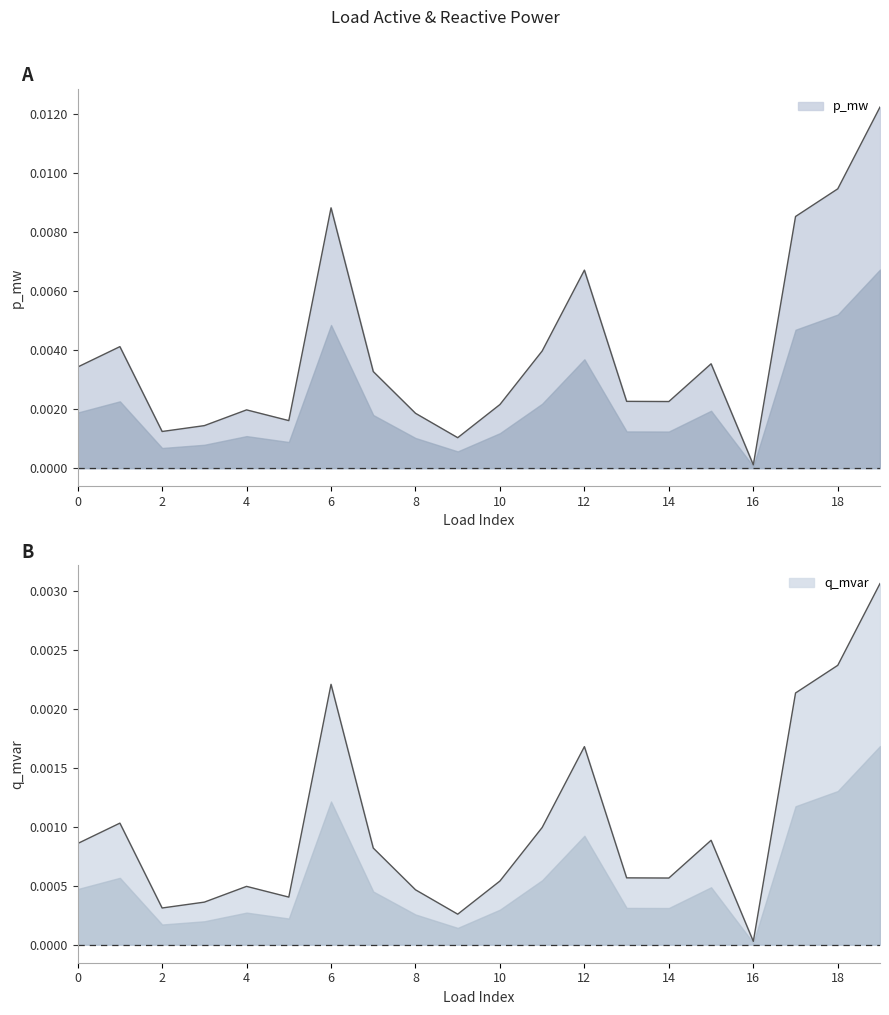

Between 15 and 18, which series saw the biggest shift?

p_mw